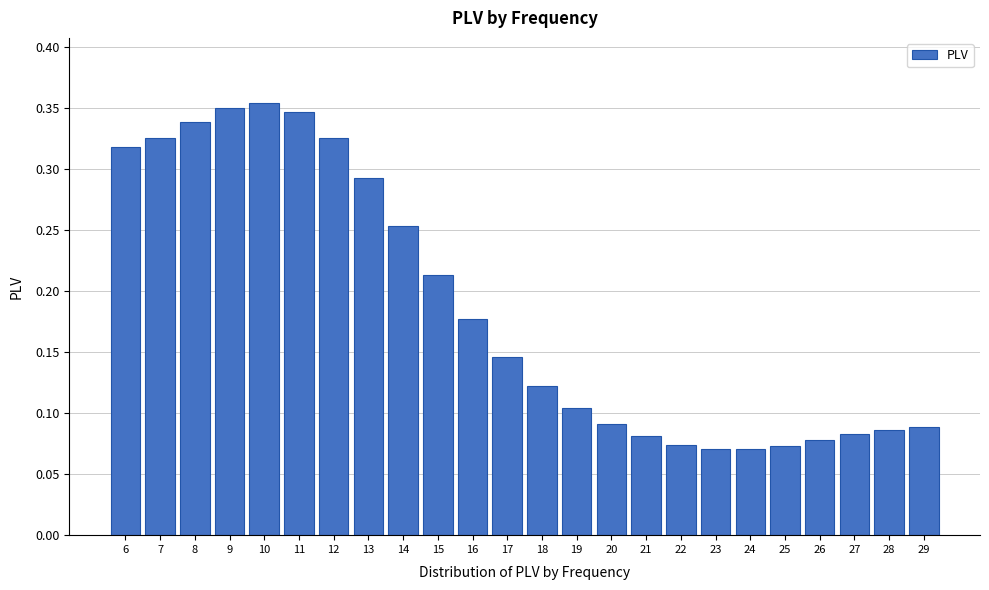

Between 11 and 26, which is larger?

11